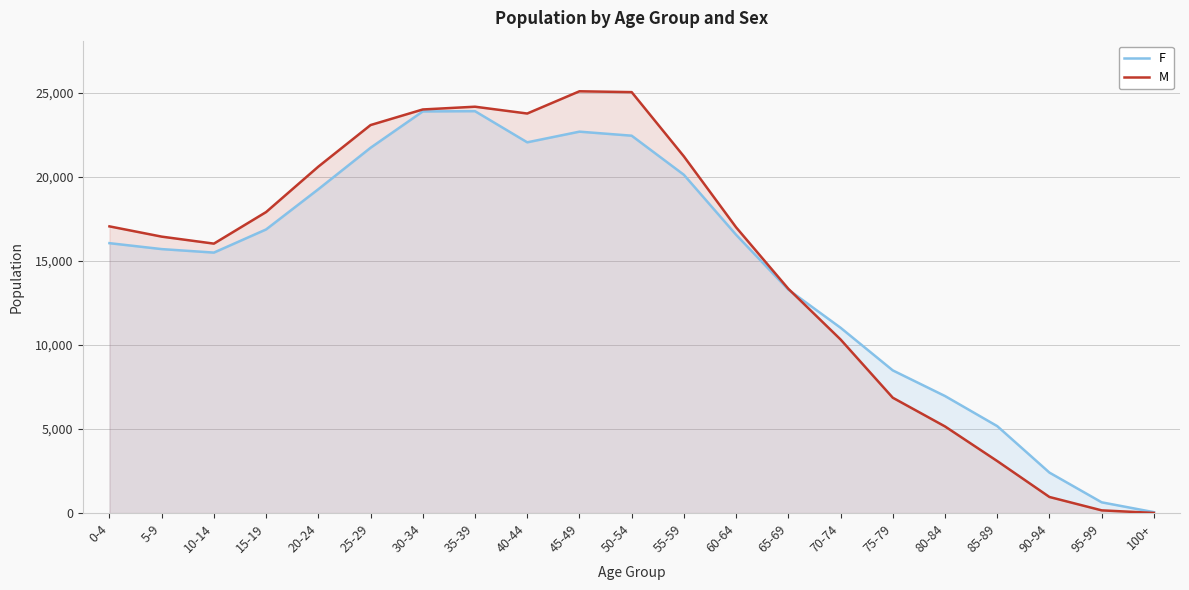

Is the value of F at 20-24 greater than the value of M at 40-44?

No